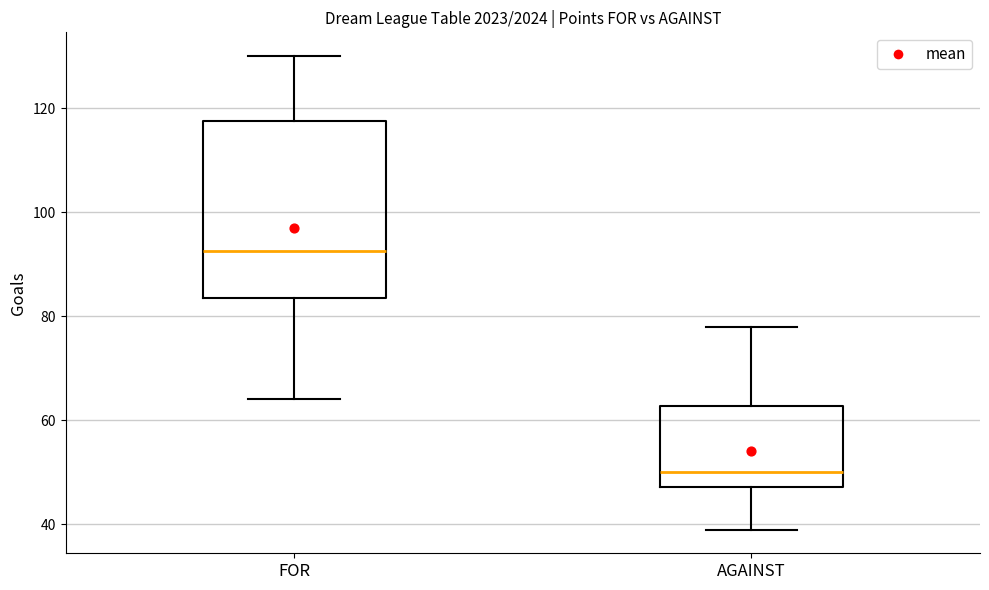

Which box has the highest median line?

FOR